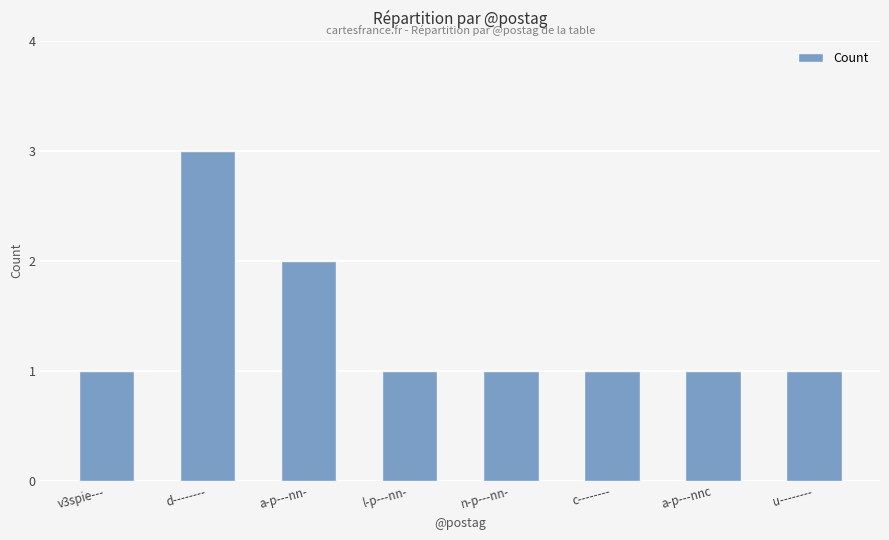

How many values are between 1 and 2?

7